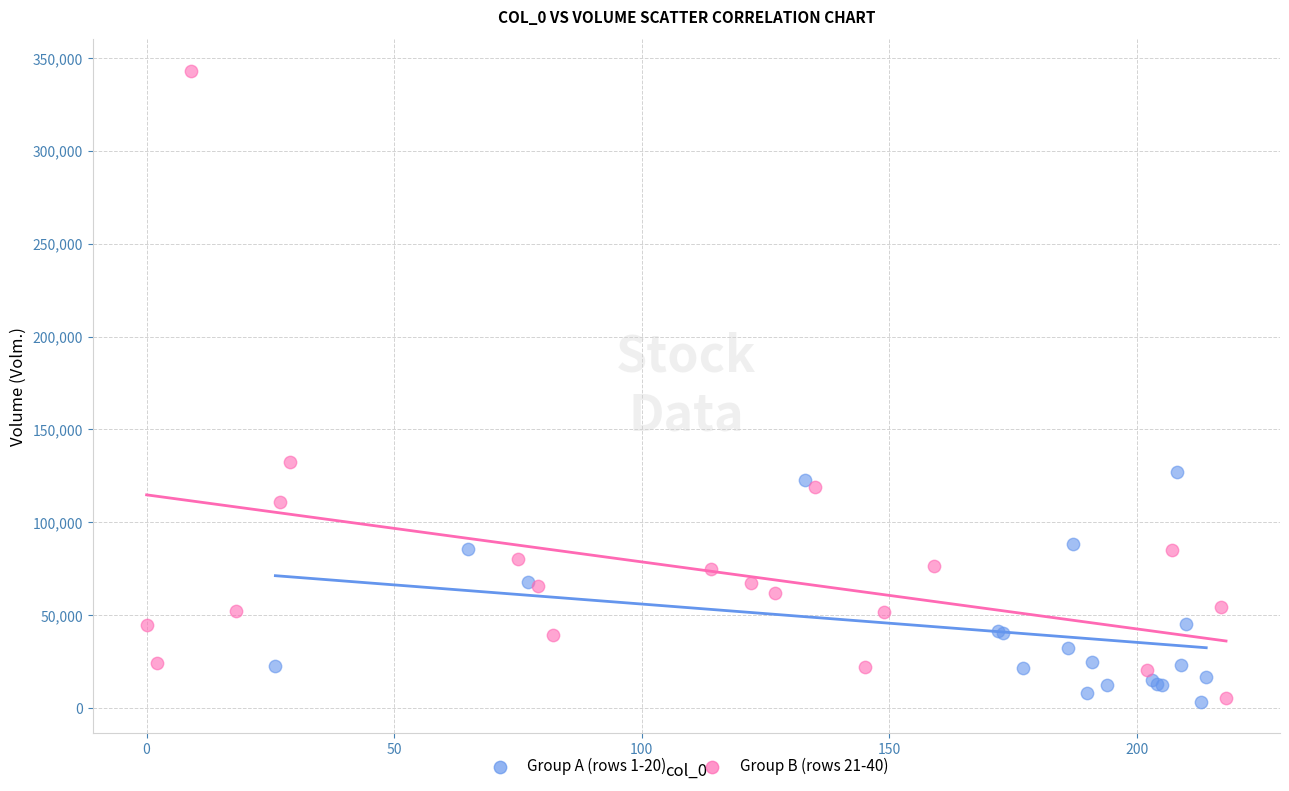

Which series has the widest spread of Y values?

Group B (rows 21-40)